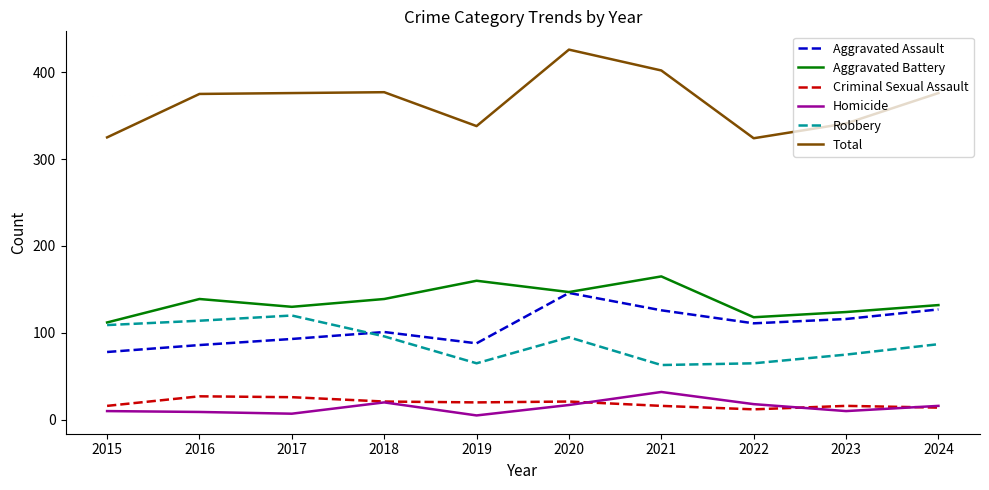

Which series changed the most between 2020 and 2024?

Total